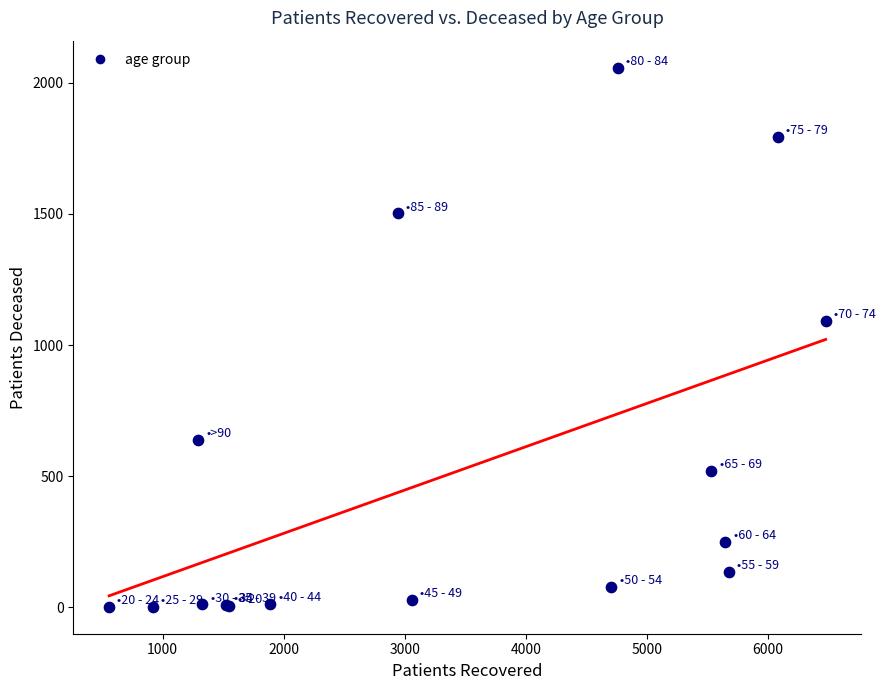

What Y value in the scatter plot is closest to 1030?

1091